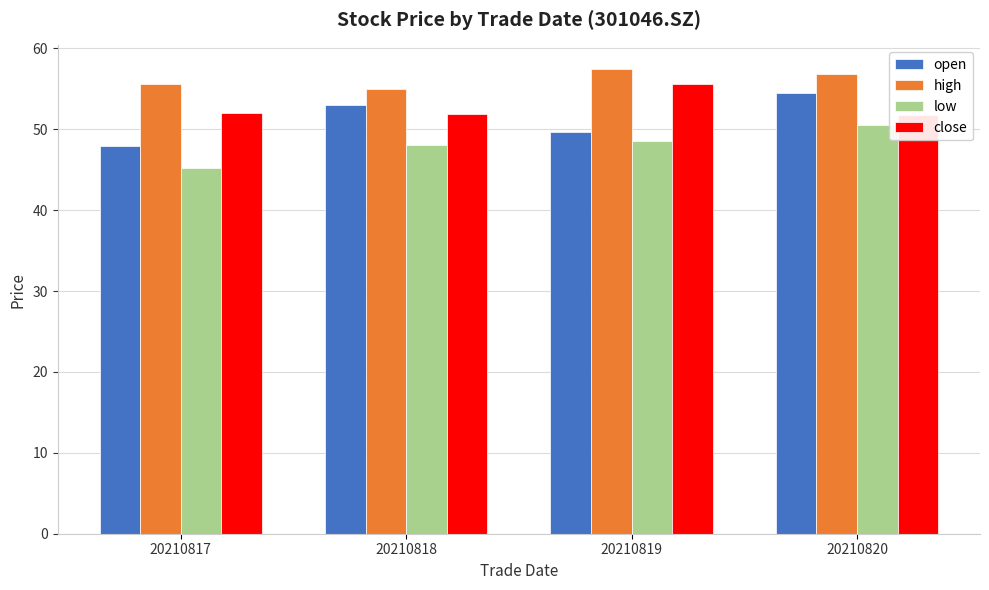

Which series has the largest total across all categories?

high